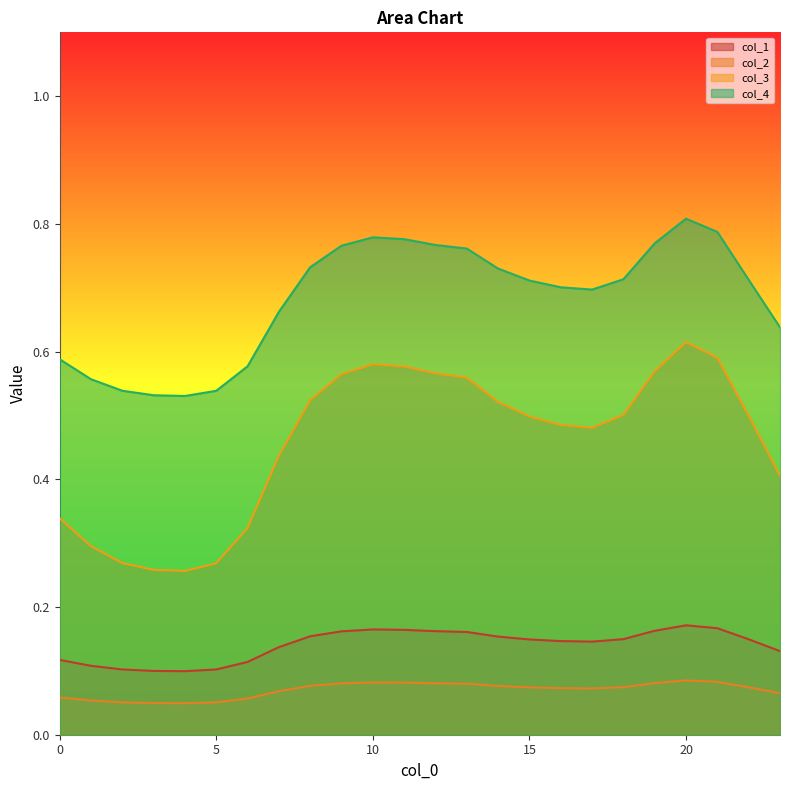

Reading left to right, transcribe all the data shown in this chart.

col_1: 0=0.1	1=0.1	2=0.1	3=0.1	4=0.1	5=0.1	6=0.1	7=0.1	8=0.2	9=0.2	10=0.2	11=0.2	12=0.2	13=0.2	14=0.2	15=0.1	16=0.1	17=0.1	18=0.1	19=0.2	20=0.2	21=0.2	22=0.1	23=0.1
col_2: 0=0.1	1=0.1	2=0.1	3=0.0	4=0.0	5=0.1	6=0.1	7=0.1	8=0.1	9=0.1	10=0.1	11=0.1	12=0.1	13=0.1	14=0.1	15=0.1	16=0.1	17=0.1	18=0.1	19=0.1	20=0.1	21=0.1	22=0.1	23=0.1
col_3: 0=0.3	1=0.3	2=0.3	3=0.3	4=0.3	5=0.3	6=0.3	7=0.4	8=0.5	9=0.6	10=0.6	11=0.6	12=0.6	13=0.6	14=0.5	15=0.5	16=0.5	17=0.5	18=0.5	19=0.6	20=0.6	21=0.6	22=0.5	23=0.4
col_4: 0=0.6	1=0.6	2=0.5	3=0.5	4=0.5	5=0.5	6=0.6	7=0.7	8=0.7	9=0.8	10=0.8	11=0.8	12=0.8	13=0.8	14=0.7	15=0.7	16=0.7	17=0.7	18=0.7	19=0.8	20=0.8	21=0.8	22=0.7	23=0.6